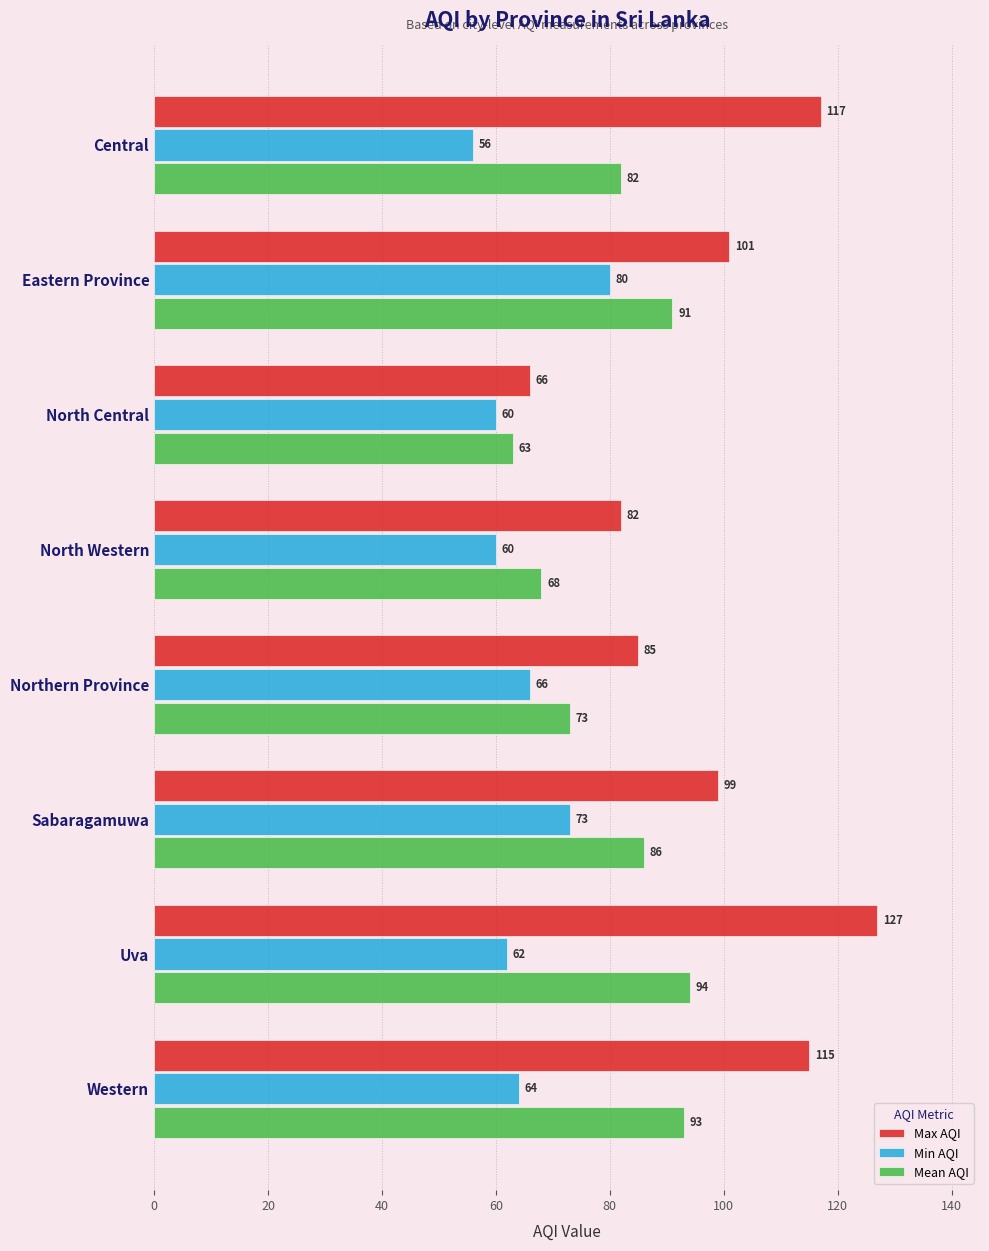

Rank the categories by Mean AQI value from highest to lowest.

Uva, Western, Eastern Province, Sabaragamuwa, Central, Northern Province, North Western, North Central